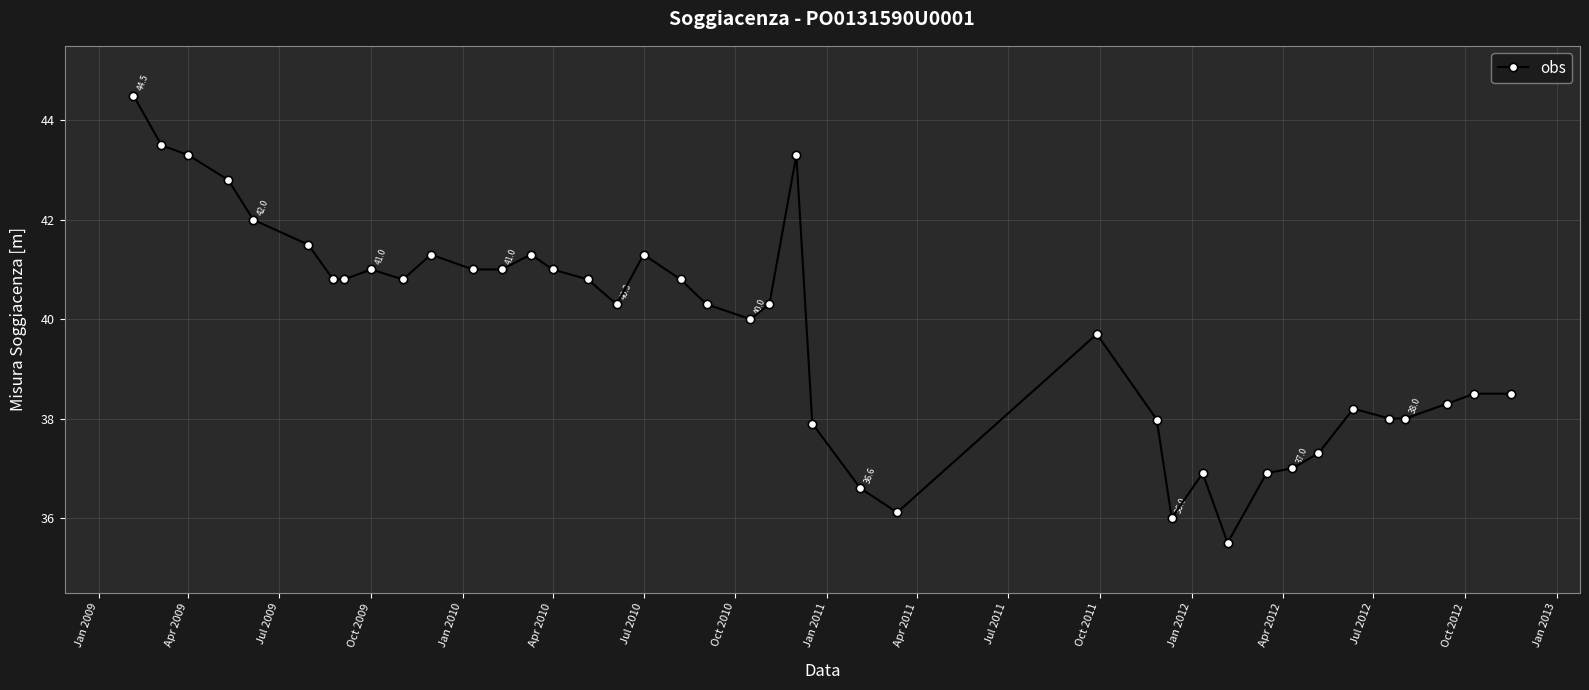

Count the number of data series in this chart.

1